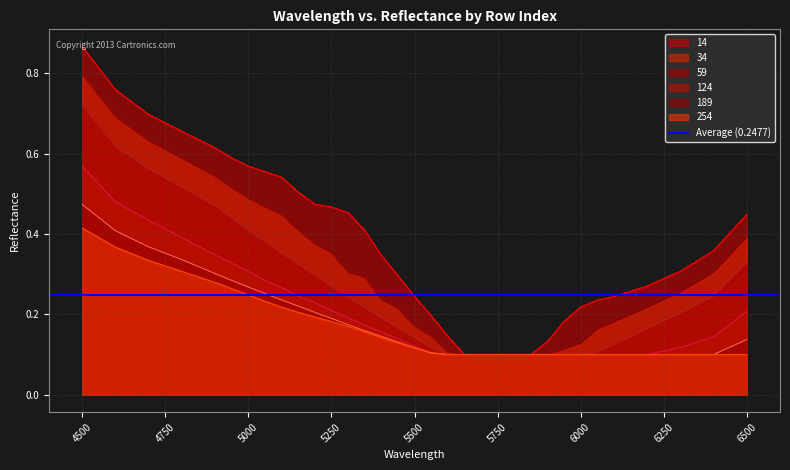

Reading right to left, transcribe all the data shown in this chart.

14: 0.4	0.4	0.3	0.3	0.2	0.2	0.2	0.2	0.1	0.1	0.1	0.1	0.1	0.1	0.1	0.2	0.2	0.3	0.3	0.4	0.5	0.5	0.5	0.5	0.5	0.6	0.6	0.6	0.6	0.7	0.7	0.8	0.9
34: 0.4	0.3	0.3	0.2	0.2	0.2	0.1	0.1	0.1	0.1	0.1	0.1	0.1	0.1	0.1	0.1	0.2	0.2	0.2	0.3	0.3	0.4	0.4	0.4	0.4	0.5	0.5	0.5	0.5	0.6	0.6	0.7	0.8
59: 0.3	0.2	0.2	0.2	0.1	0.1	0.1	0.1	0.1	0.1	0.1	0.1	0.1	0.1	0.1	0.1	0.1	0.2	0.2	0.2	0.2	0.3	0.3	0.3	0.4	0.4	0.4	0.4	0.5	0.5	0.6	0.6	0.7
124: 0.2	0.1	0.1	0.1	0.1	0.1	0.1	0.1	0.1	0.1	0.1	0.1	0.1	0.1	0.1	0.1	0.1	0.1	0.2	0.2	0.2	0.2	0.2	0.2	0.3	0.3	0.3	0.3	0.3	0.4	0.4	0.5	0.6
189: 0.1	0.1	0.1	0.1	0.1	0.1	0.1	0.1	0.1	0.1	0.1	0.1	0.1	0.1	0.1	0.1	0.1	0.1	0.1	0.2	0.2	0.2	0.2	0.2	0.2	0.3	0.3	0.3	0.3	0.3	0.4	0.4	0.5
254: 0.1	0.1	0.1	0.1	0.1	0.1	0.1	0.1	0.1	0.1	0.1	0.1	0.1	0.1	0.1	0.1	0.1	0.1	0.1	0.2	0.2	0.2	0.2	0.2	0.2	0.2	0.2	0.3	0.3	0.3	0.3	0.4	0.4